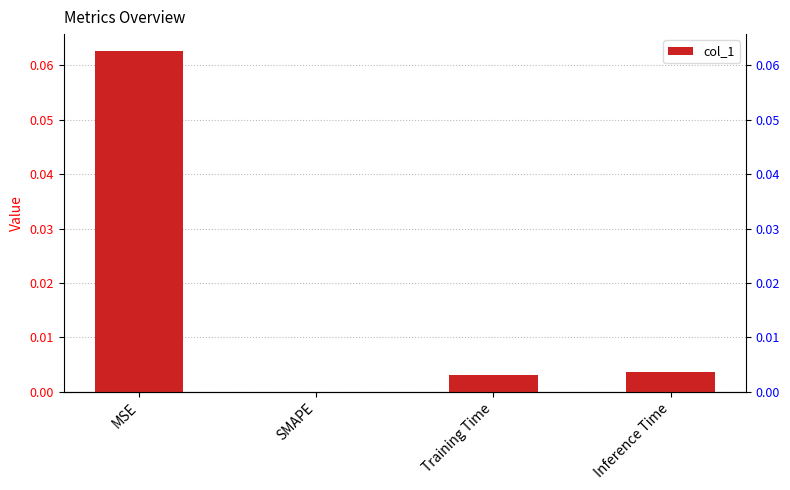

How many values are above zero?

3